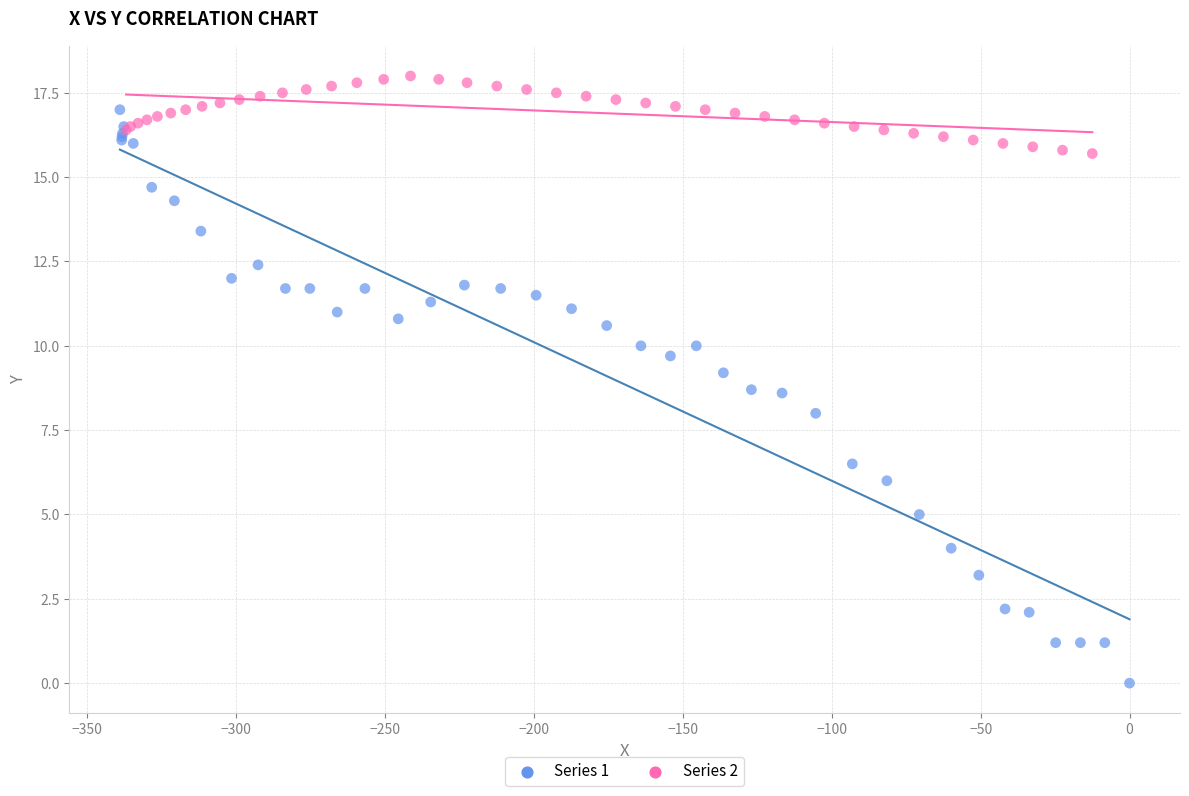

Which series reaches the maximum Y coordinate?

Series 2